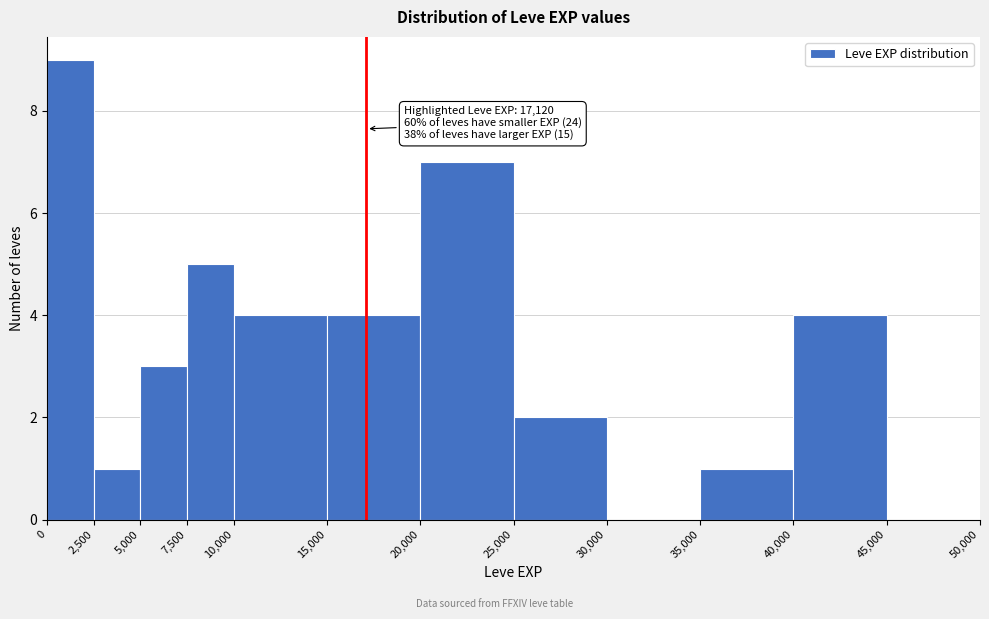

Over which range of the x-axis is the bar tallest?

0 to 2,500